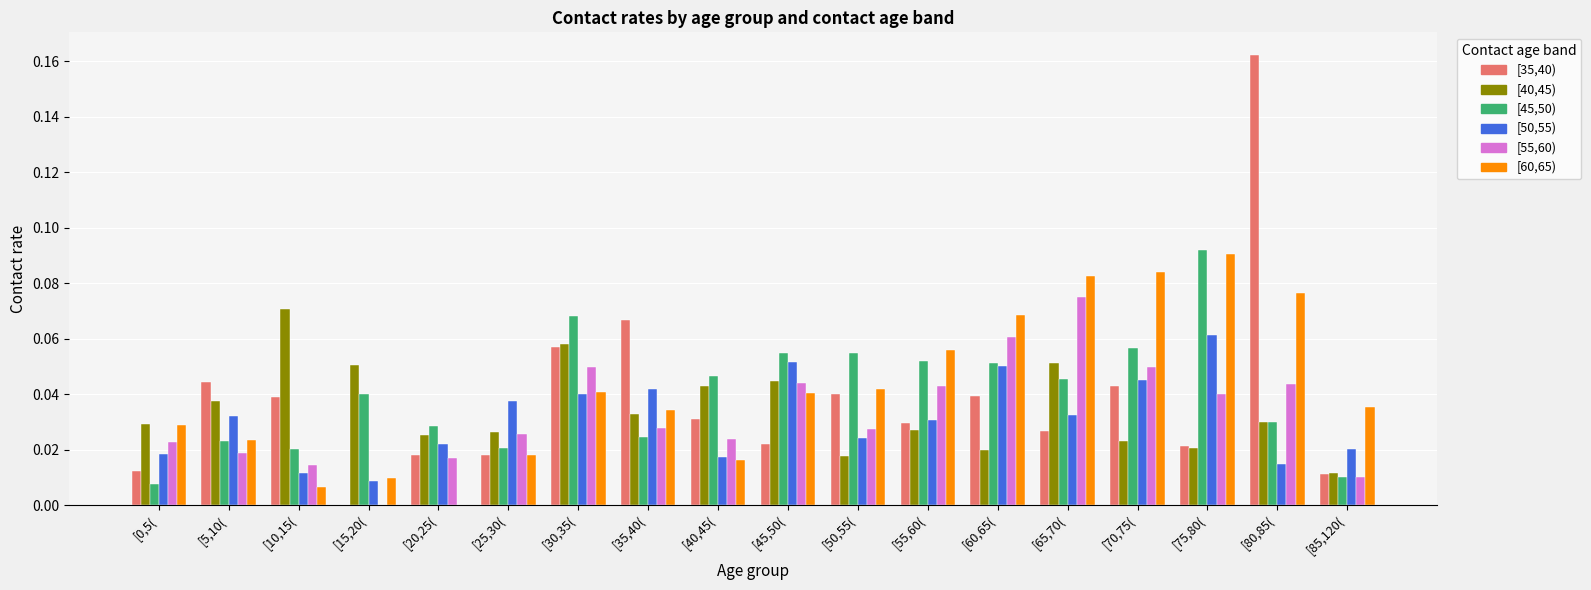

At which category is the sum across all series the highest?

[80,85(